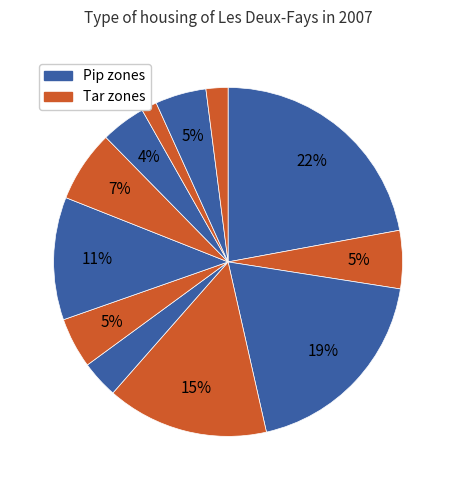

Count the number of slices in the pie.

12